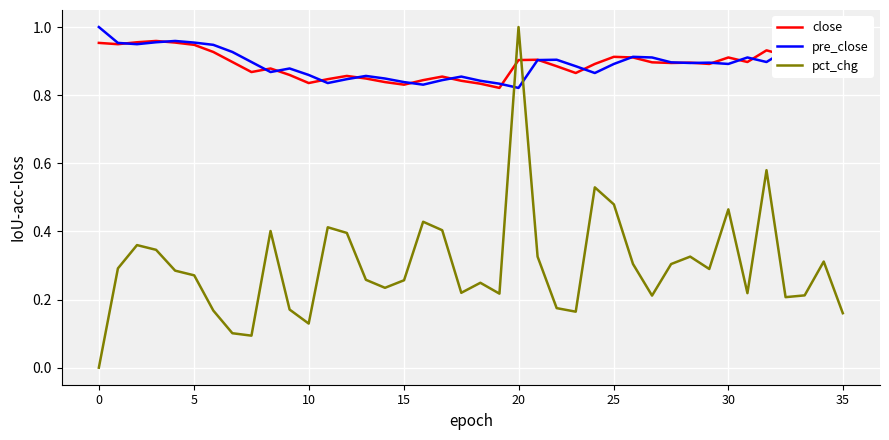

Which series has the widest spread of values?

pct_chg